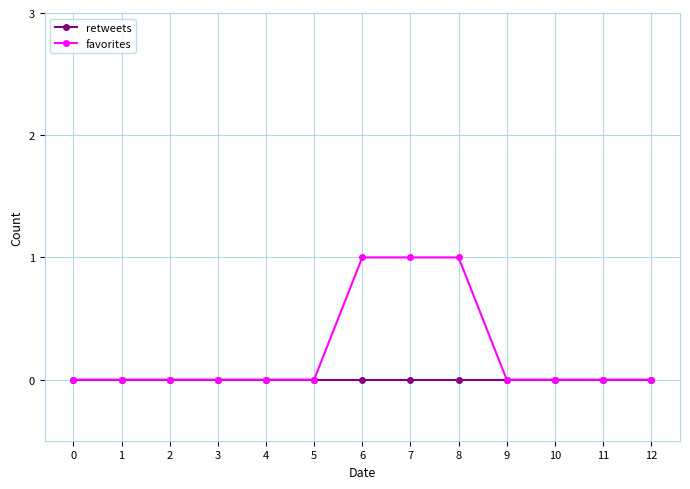

List the series in order of their peak value, lowest first.

retweets, favorites